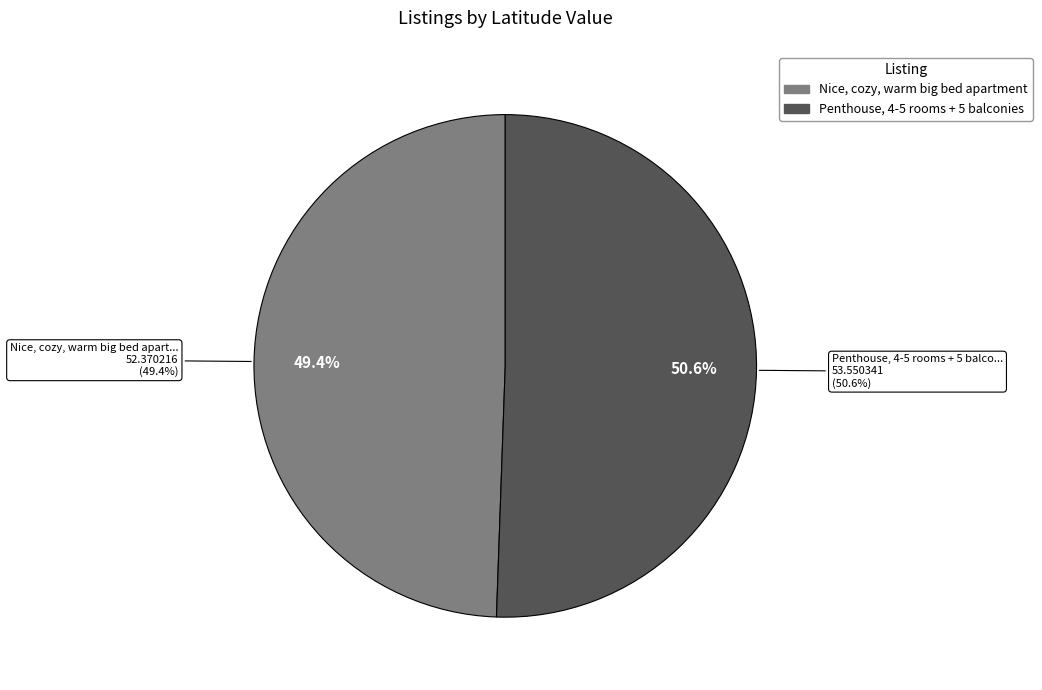

To the nearest percent, what is the difference between the Nice, cozy, warm big bed apartment and Penthouse, 4-5 rooms + 5 balconies slice percentages?

1%